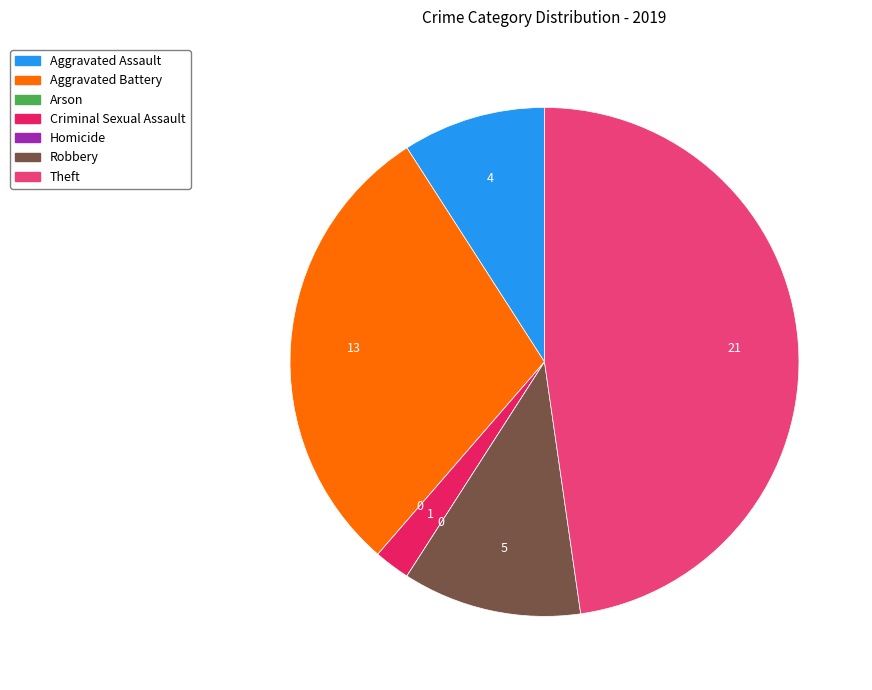

Between Robbery and Theft, which is larger?

Theft